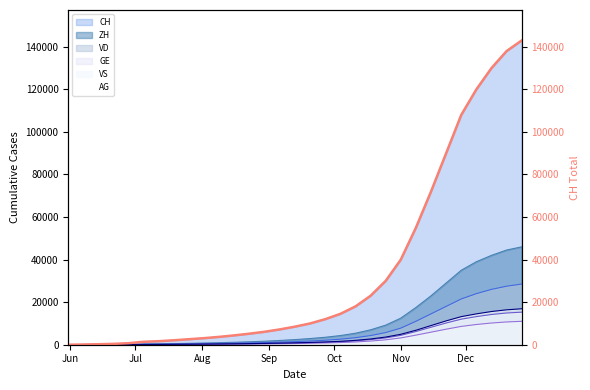

What is the maximum value for VD?

28500